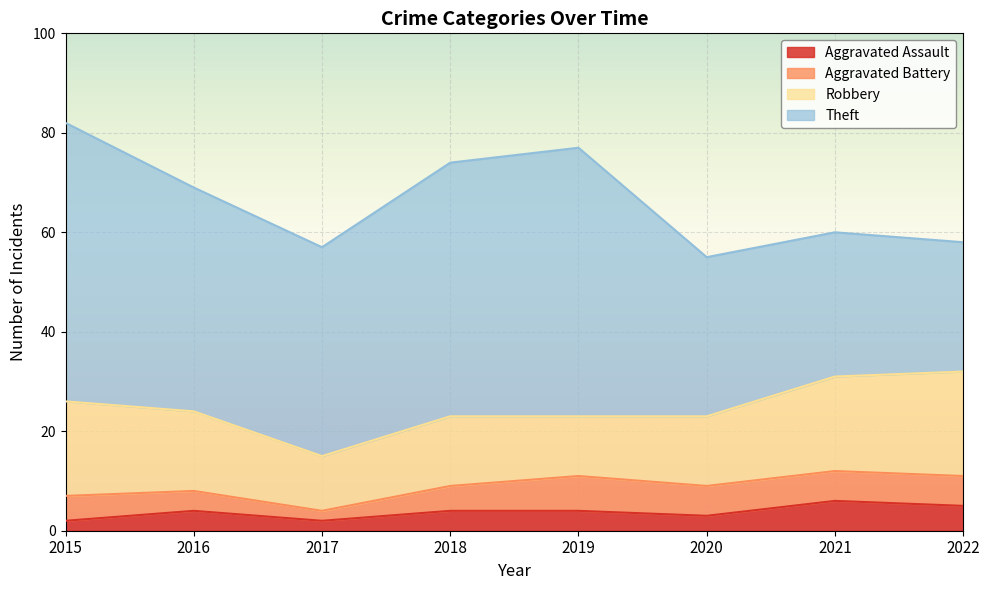

At how many categories does at least one series exceed 30?

6